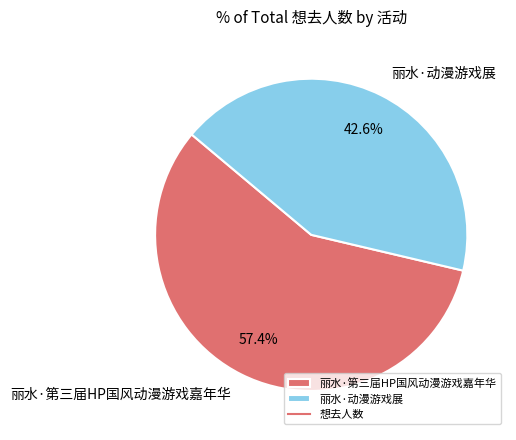

How many segments does this pie chart have?

2